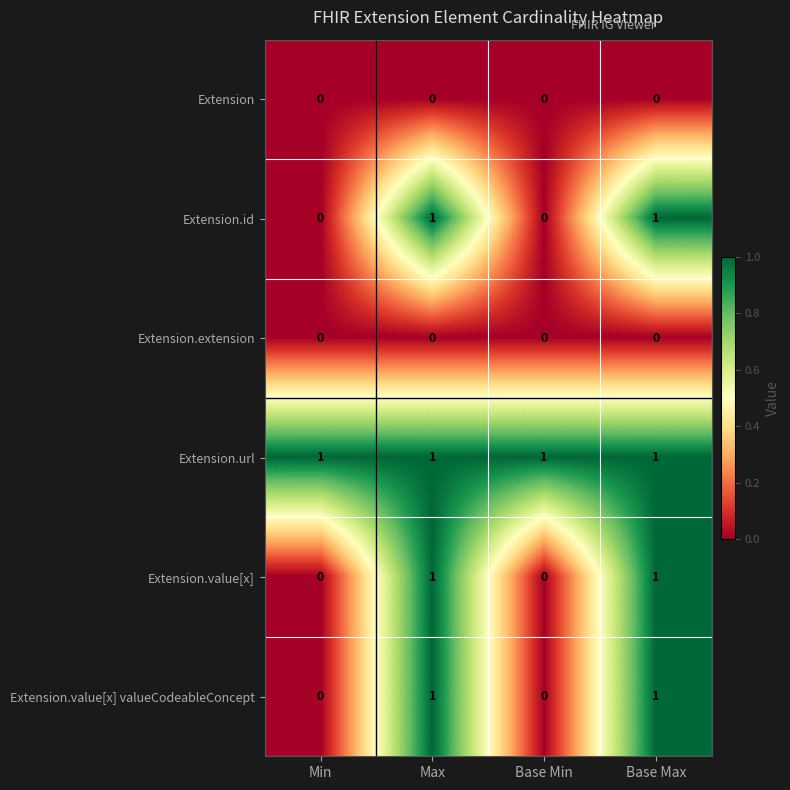

The value of Extension.value[x] at Base Max is 0. True or false?

False